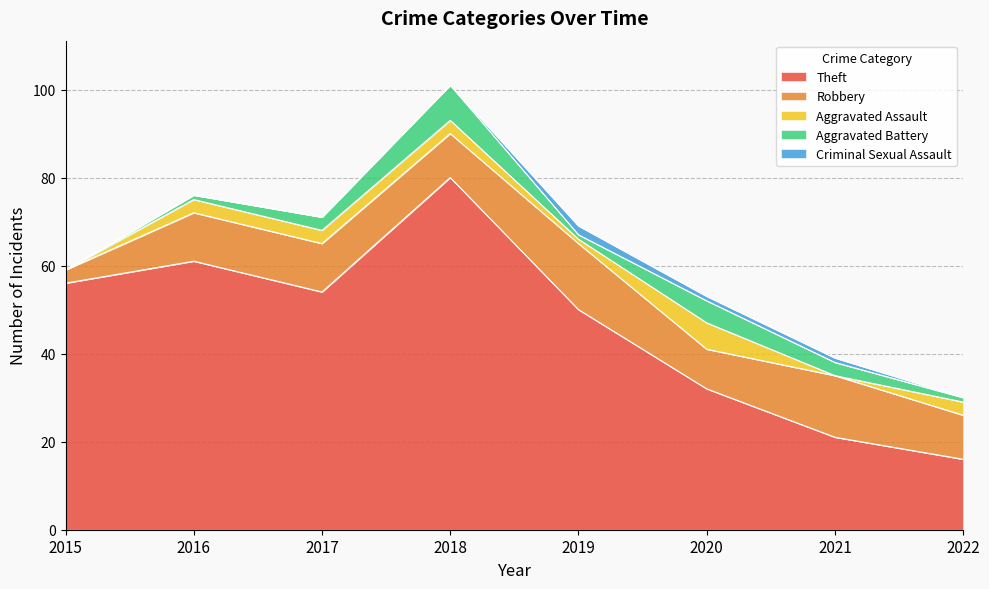

What is the sum of the Aggravated Battery values at 2020 and 2017?

8